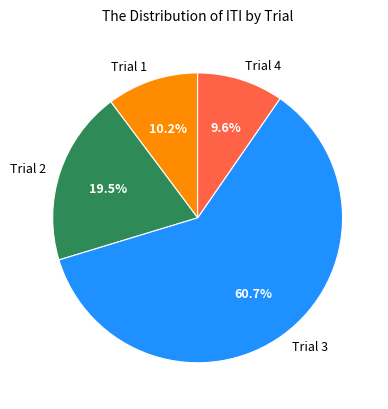

Is there any slice that represents more than half of the pie?

Yes